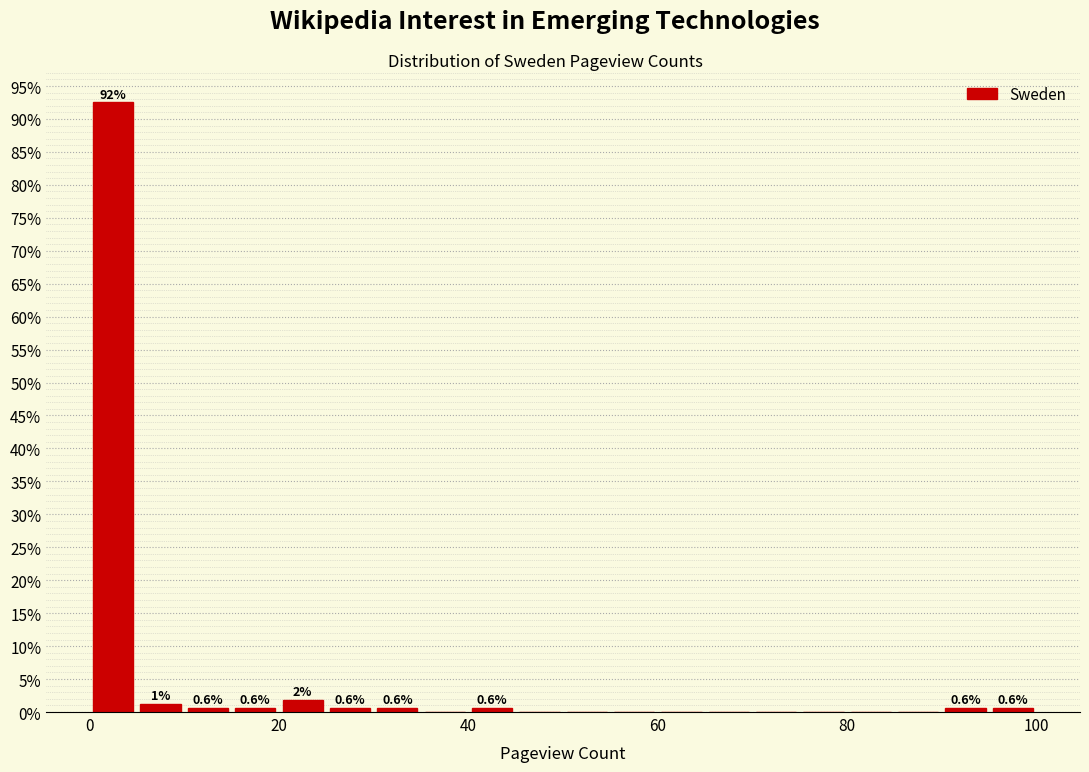

Read against the x-axis, roughly where is the centre of the tallest bar?

2